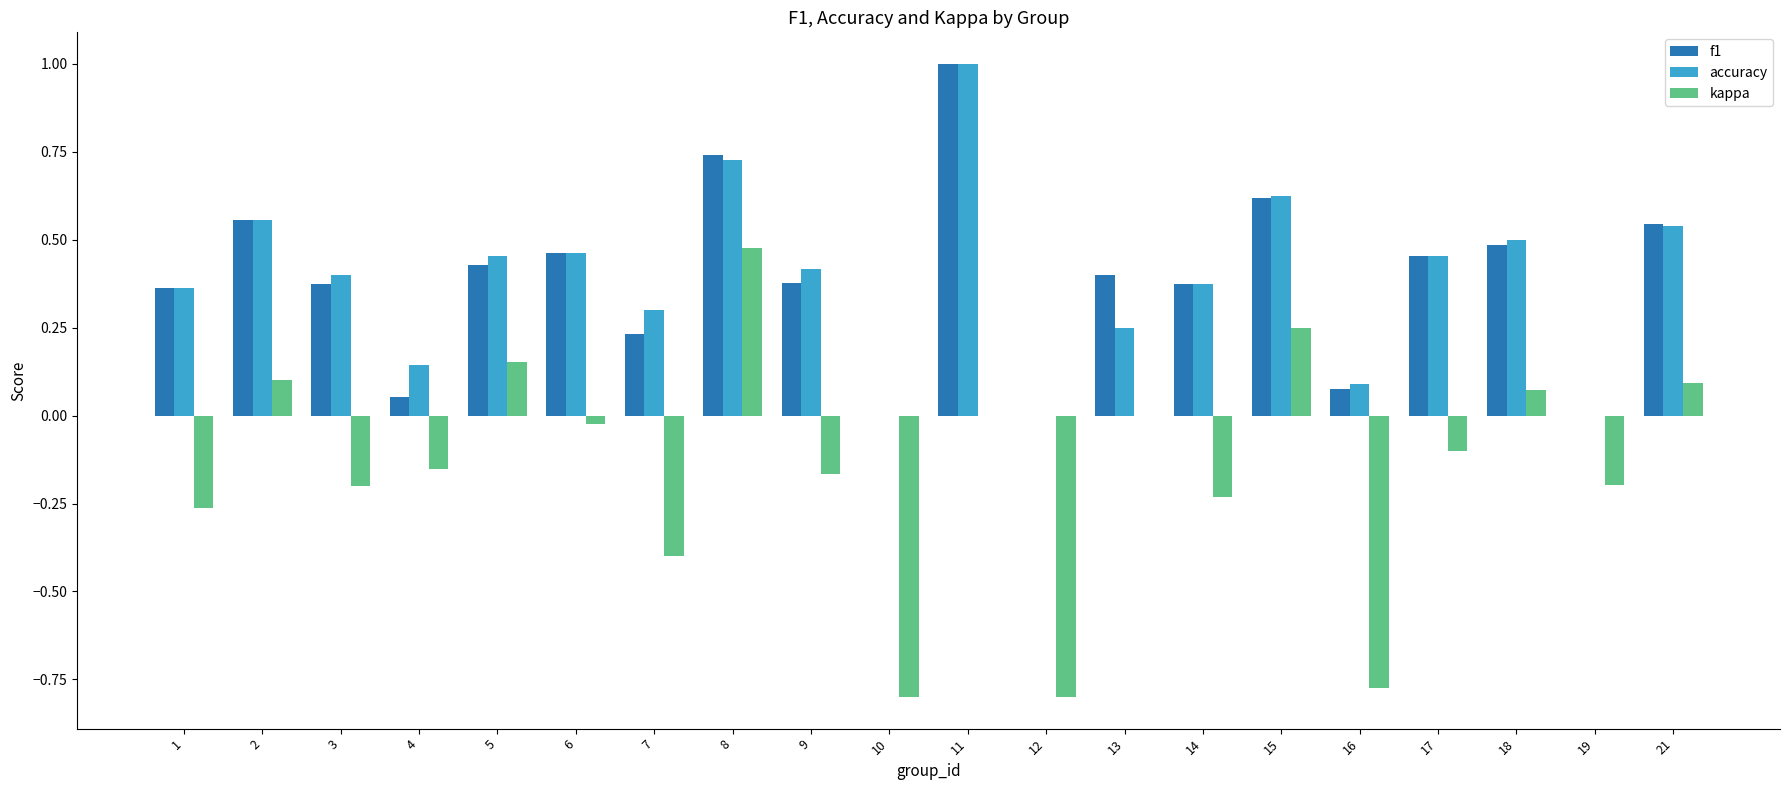

Which label corresponds to the largest value in the chart?

11